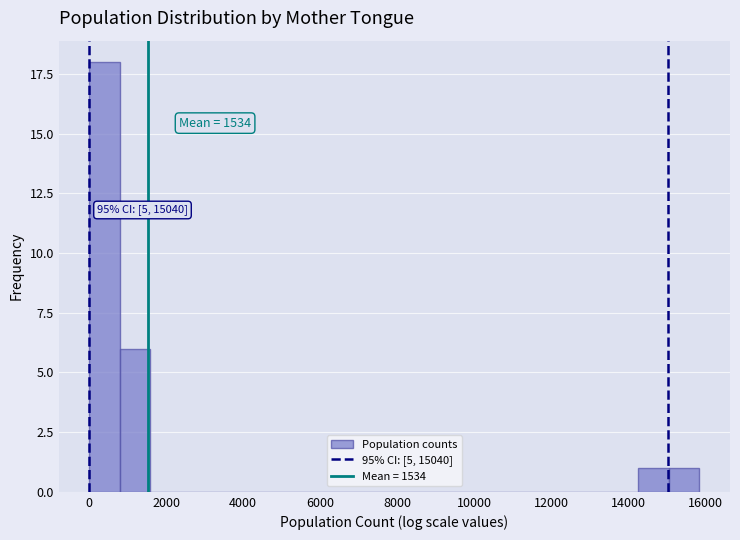

Around what value on the x-axis is the tallest bar? Give the approximate position of its centre, as read against the axis.

400